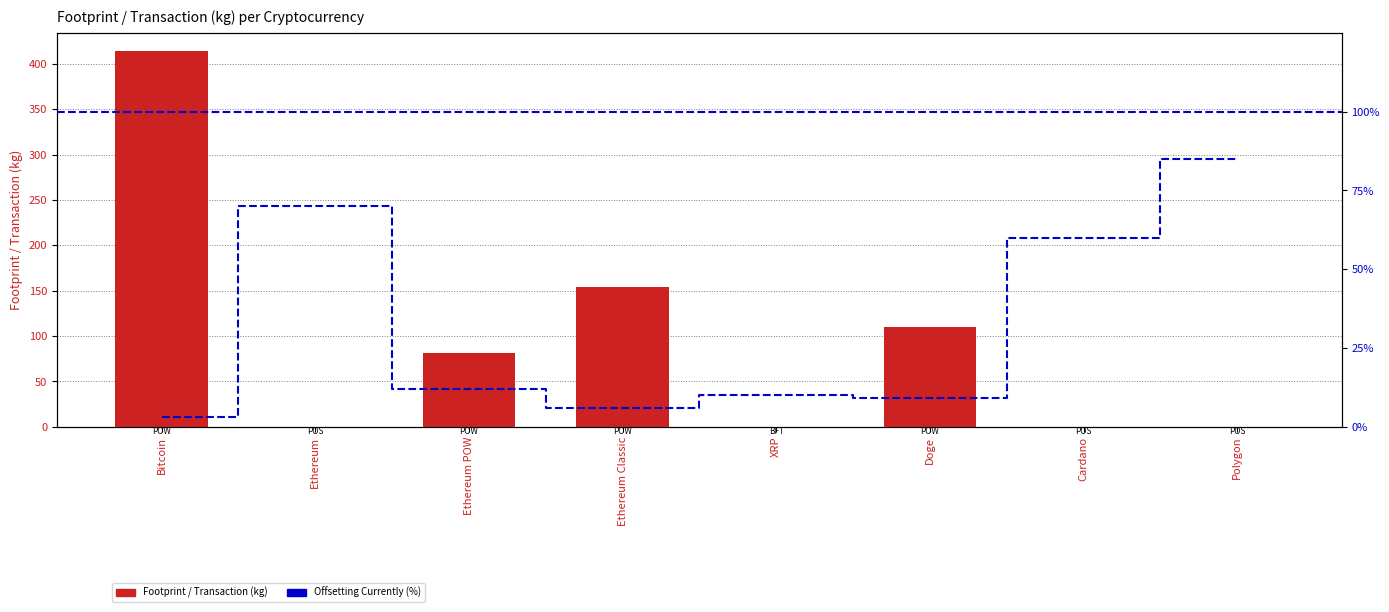

What is the value of the Offsetting Currently (%) bar at the 7th from the left?

60.0